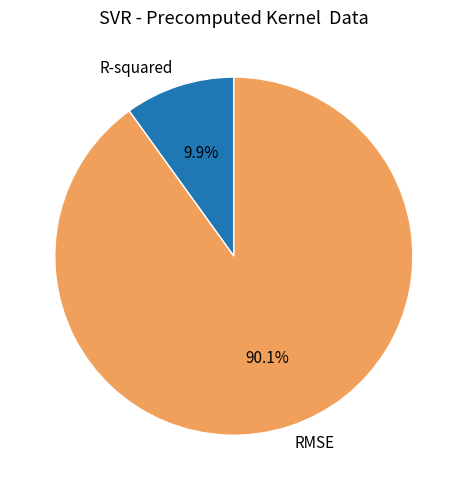

Approximately how many times larger is the value at R-squared compared to RMSE?

0.1